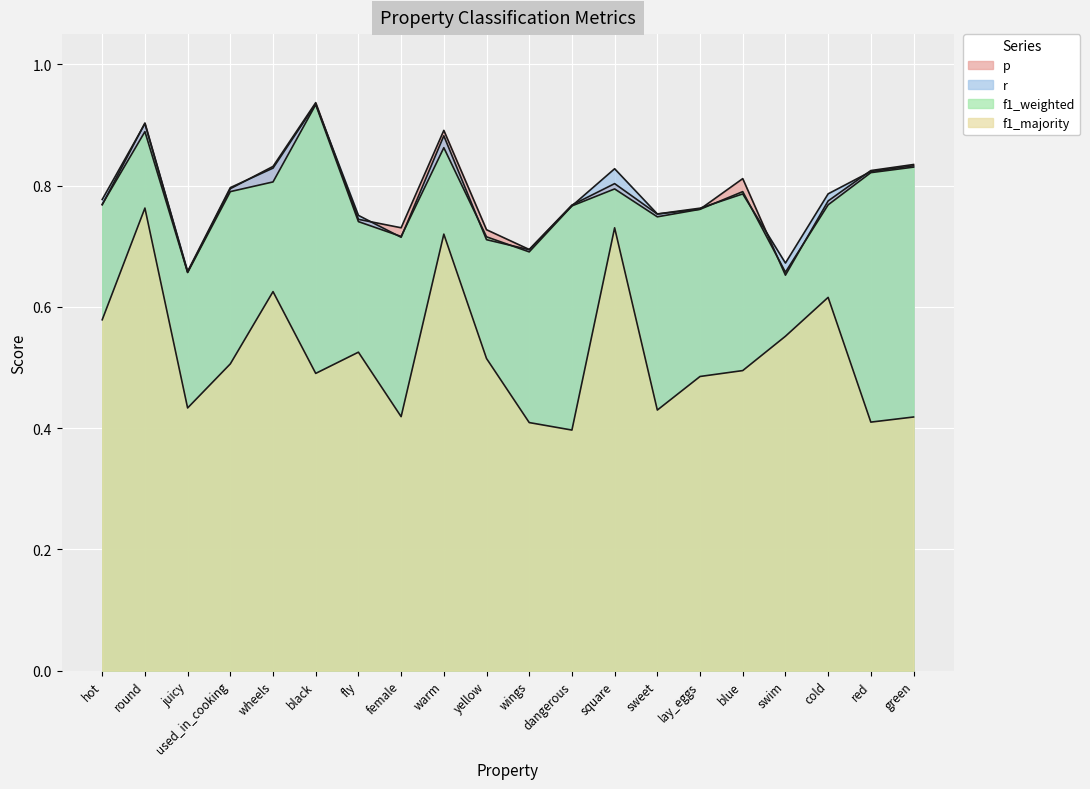

Which series has the widest spread of values?

f1_majority